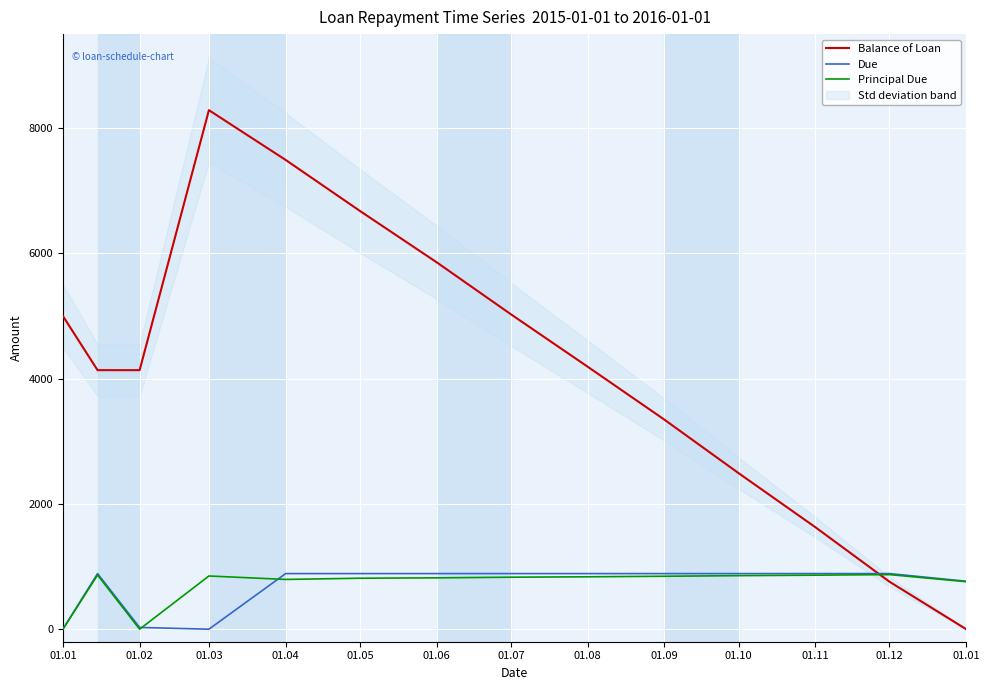

Is this an area chart (filled region under the line)?

No